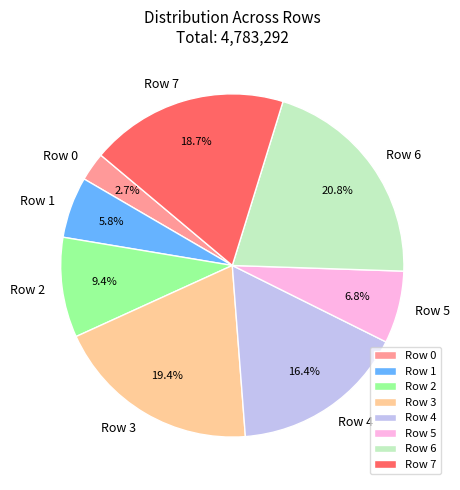

To the nearest percent, what is the combined percentage of Row 7 and Row 0?

21%